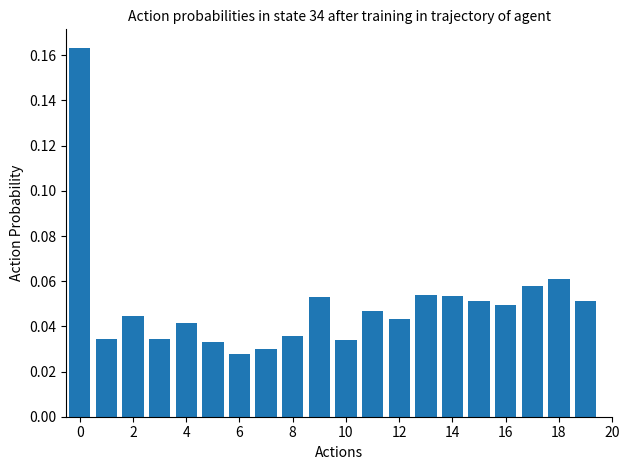

What is the sum of all values?

1.0